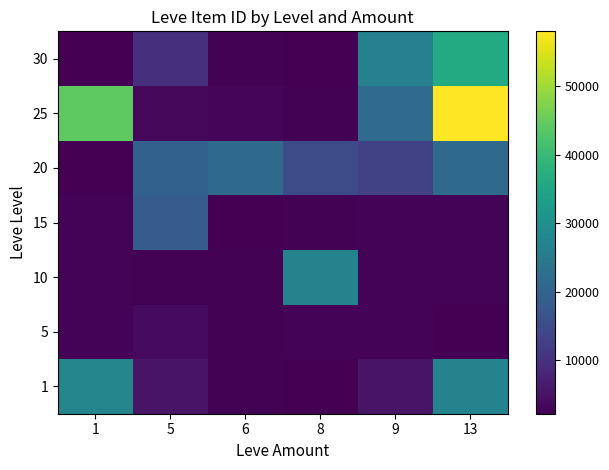

How many categories are shown in the chart?

6